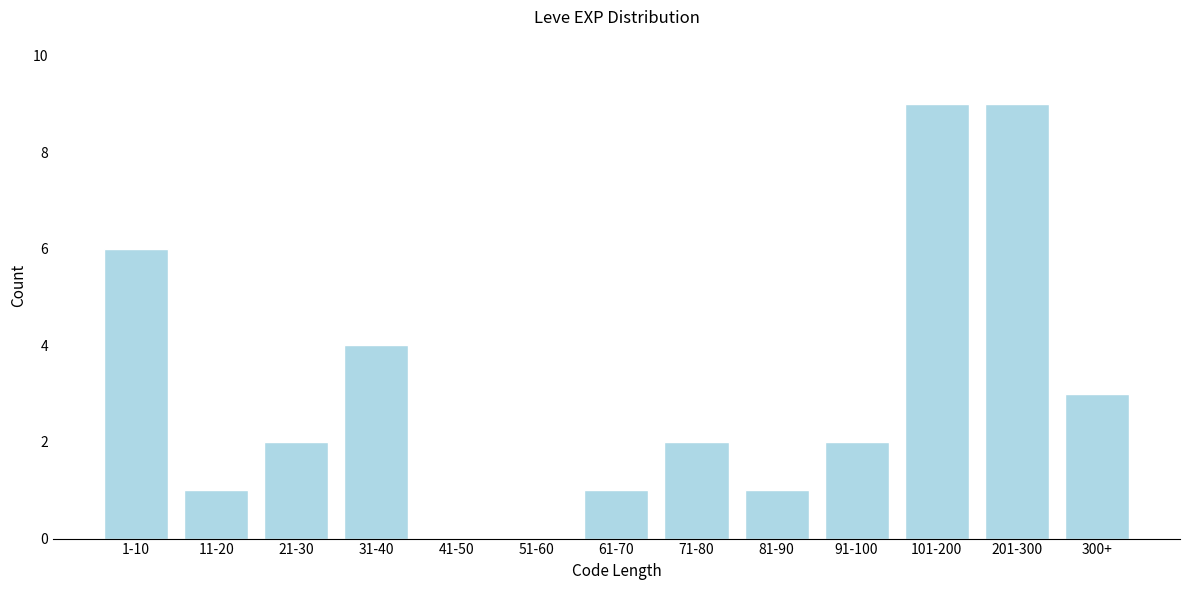

Reading left to right, extract all data points from this chart.

1-10=6	11-20=1	21-30=2	31-40=4	41-50=0	51-60=0	61-70=1	71-80=2	81-90=1	91-100=2	101-200=9	201-300=9	300+=3